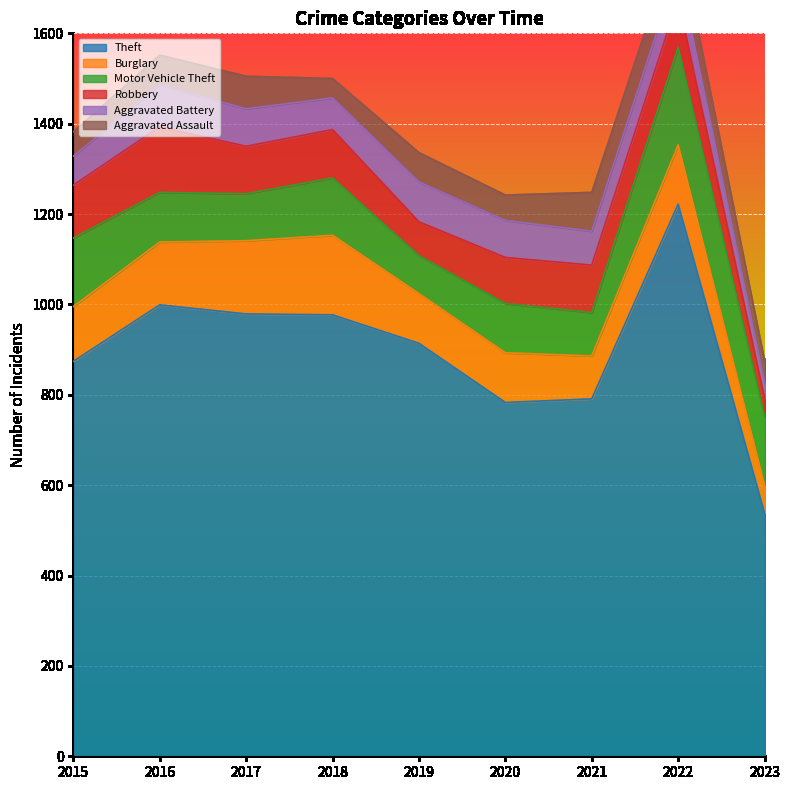

Read the Theft value at 2018.

977